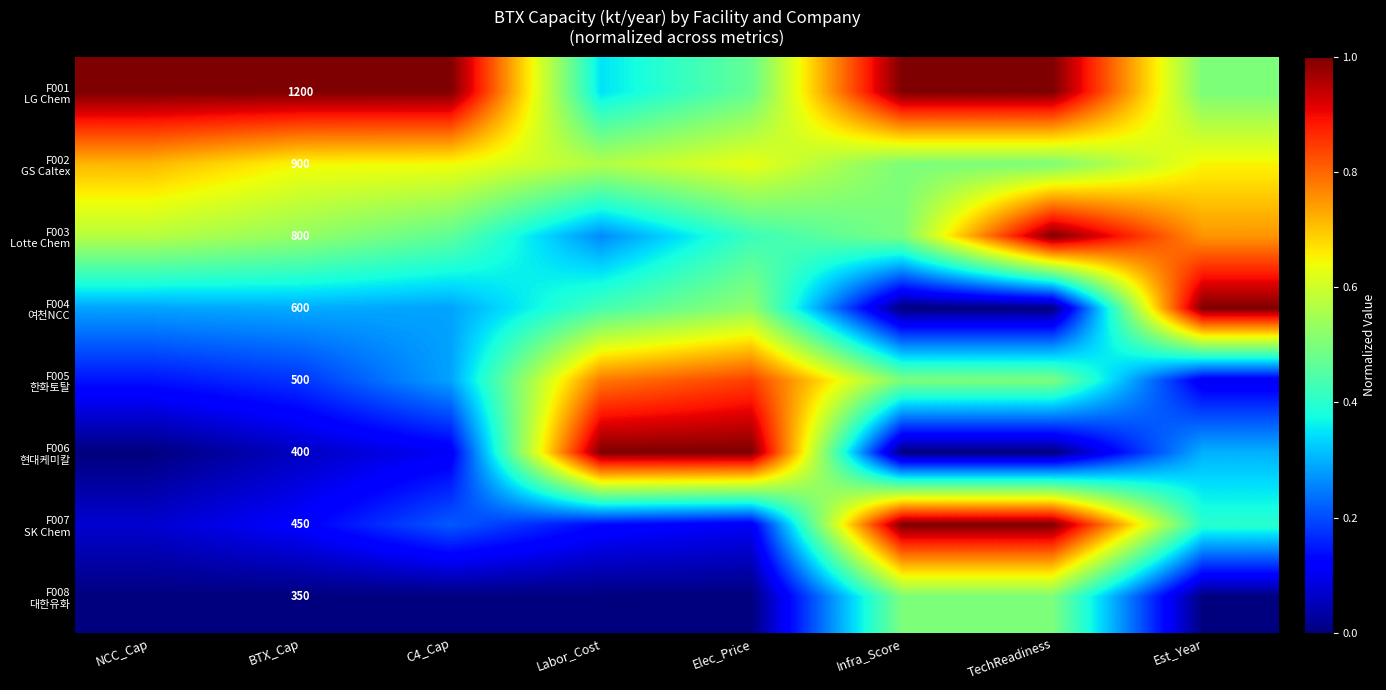

Rank the categories by F005 한화토탈 value from lowest to highest.

Est_Year, NCC_Cap, BTX_Cap, C4_Cap, Infra_Score, TechReadiness, Labor_Cost, Elec_Price